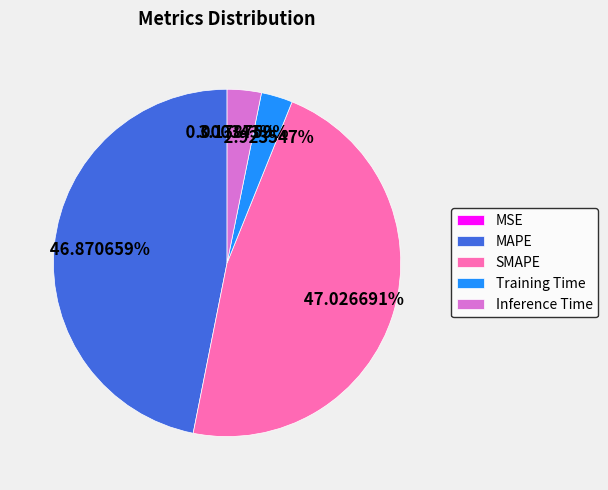

Is there any slice that represents more than half of the pie?

No